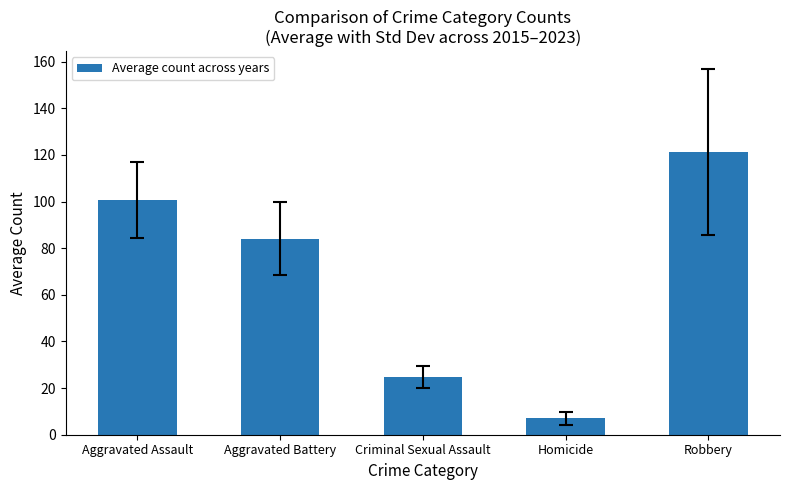

Which label corresponds to the largest value in the chart?

Robbery